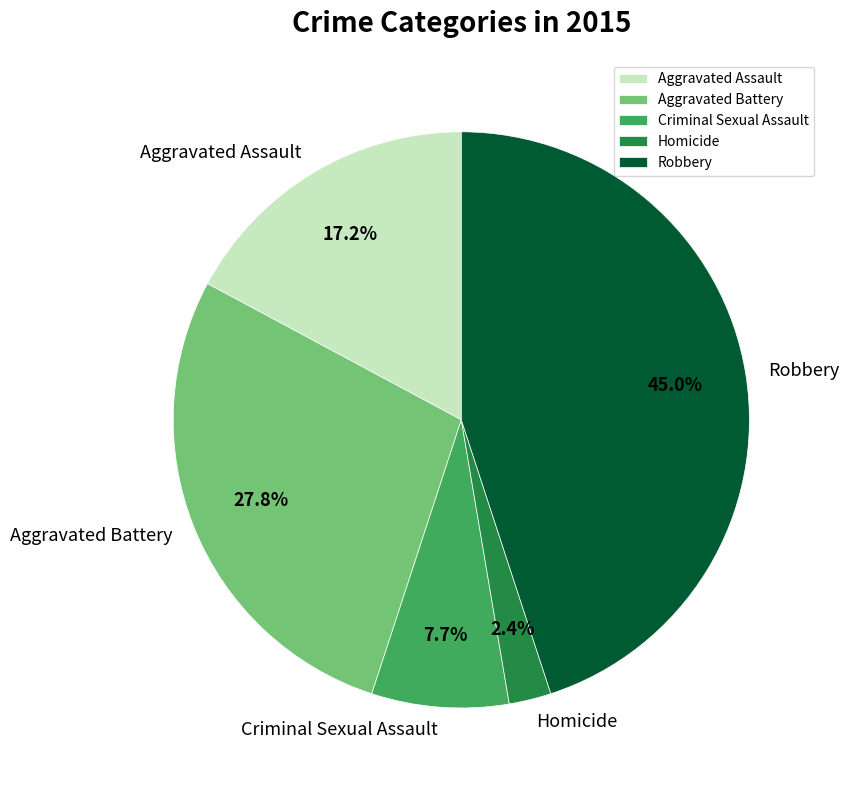

Do Homicide and Robbery together represent more than half of the pie?

No